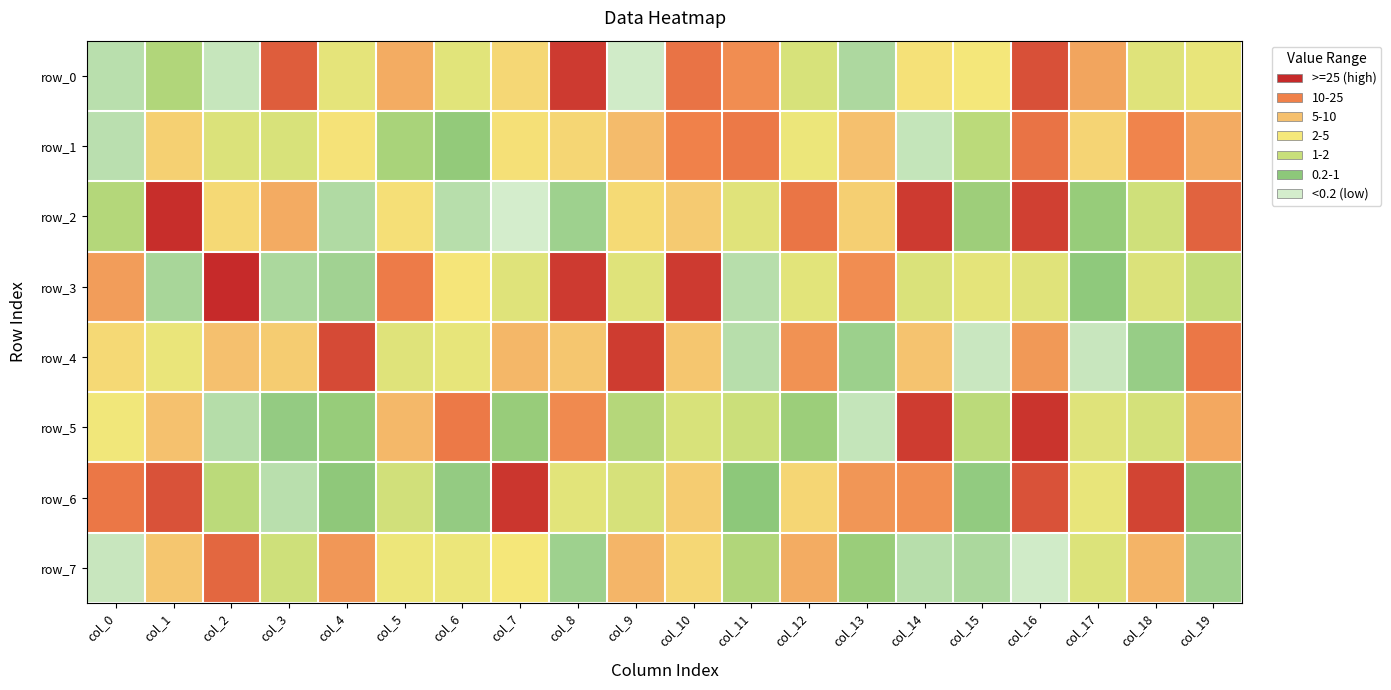

At which category is the sum across all series the highest?

col_16